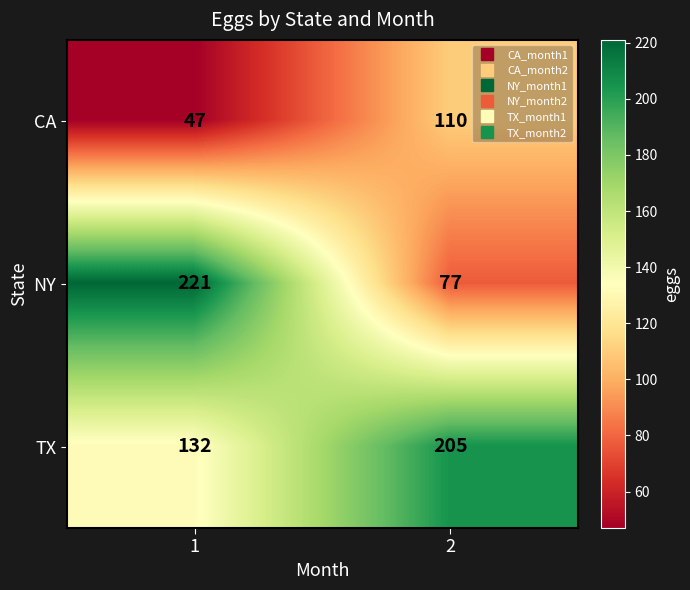

Reading left to right, transcribe all the data shown in this chart.

CA: 1=47	2=110
NY: 1=221	2=77
TX: 1=132	2=205